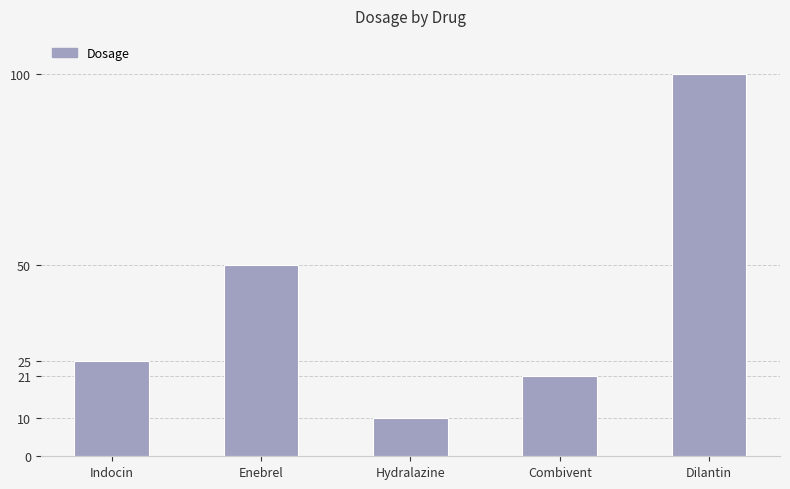

Does the chart contain stacked bars?

No